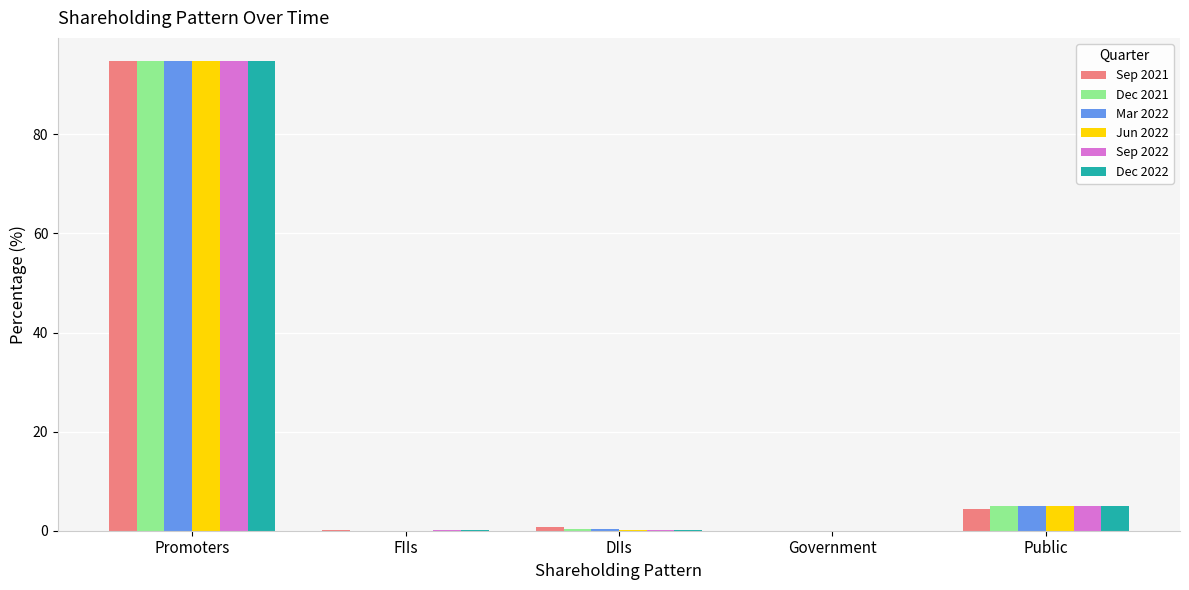

What is the maximum value for Sep 2021?

94.7